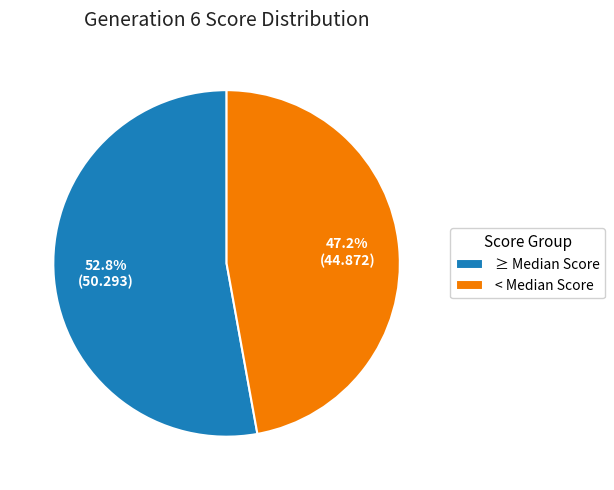

Which category has the biggest portion of the pie?

≥ Median Score